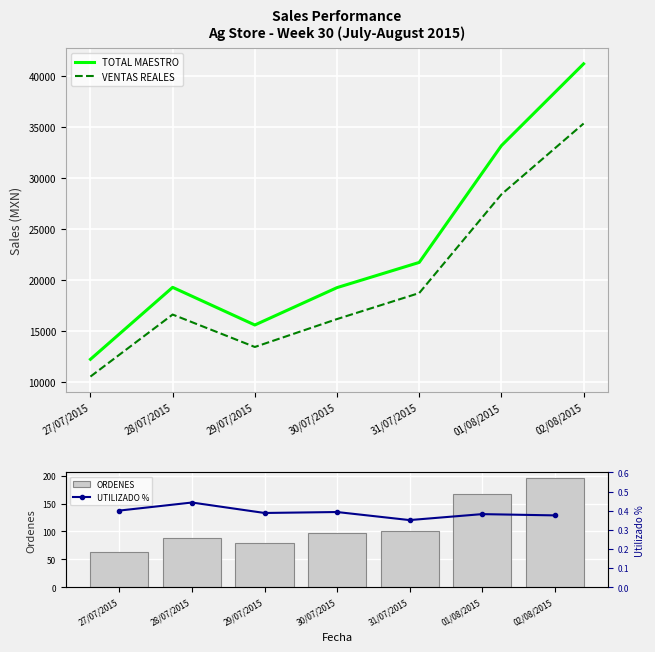

What is the average value of the UTILIZADO % series?

0.4